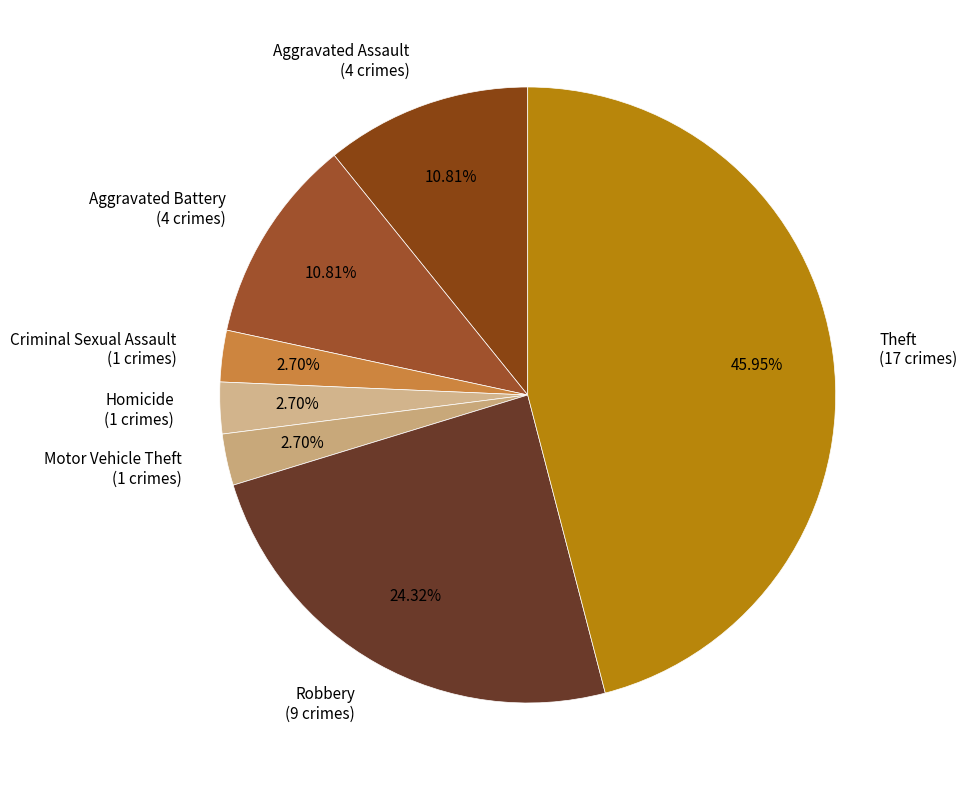

The Theft slice represents 46% of the pie. True or false?

True